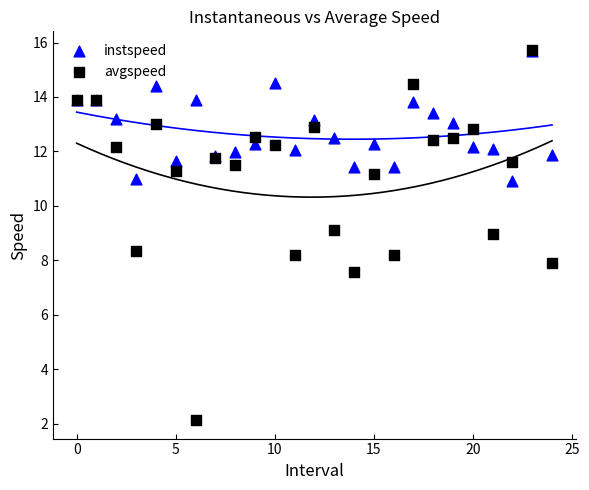

What are all the series names shown in the legend?

instspeed, avgspeed